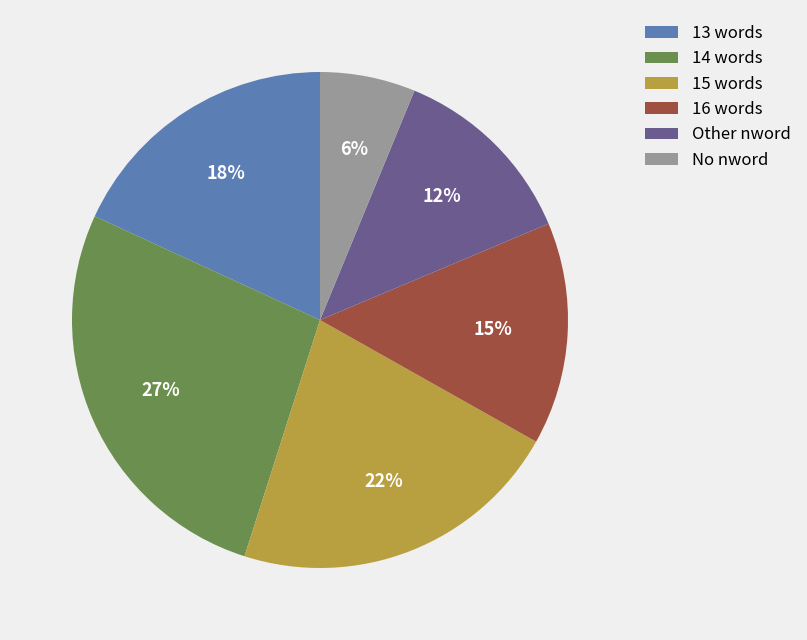

Does 16 words represent more than half of the total?

No